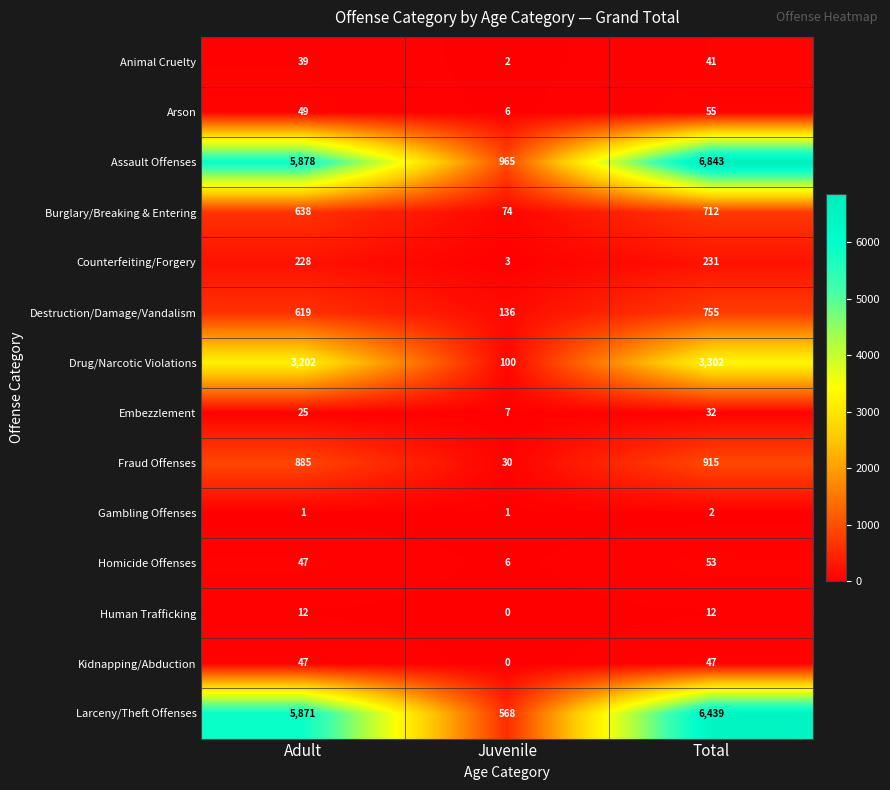

What is the greatest value displayed?

6843